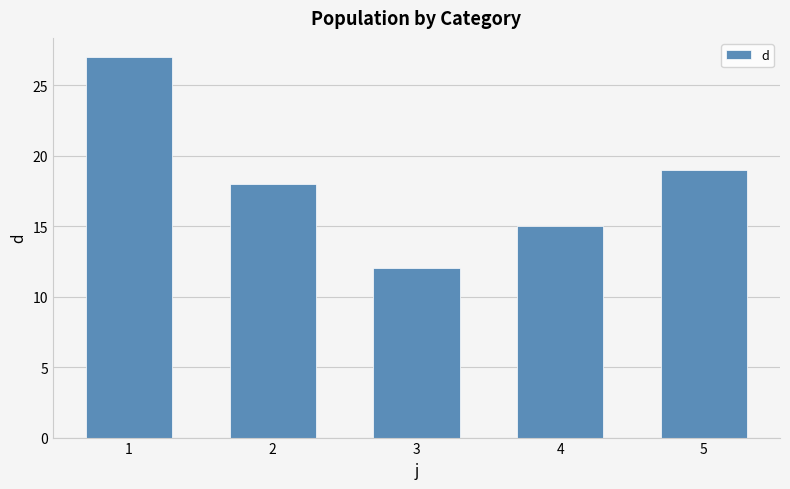

Where does the data first go above 18?

1